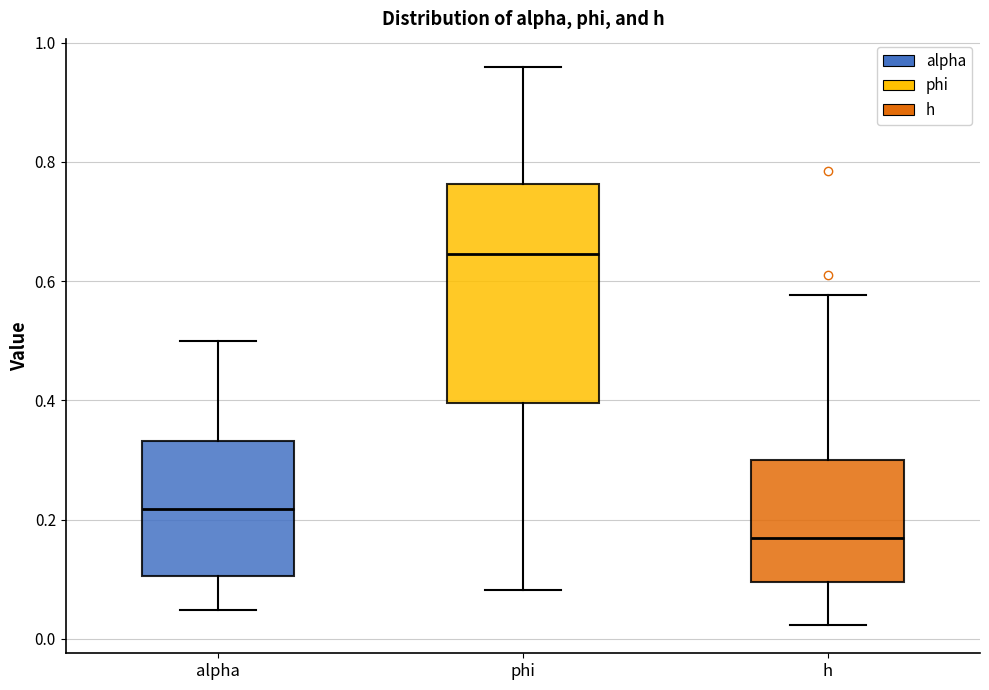

Which box has the highest median line?

phi